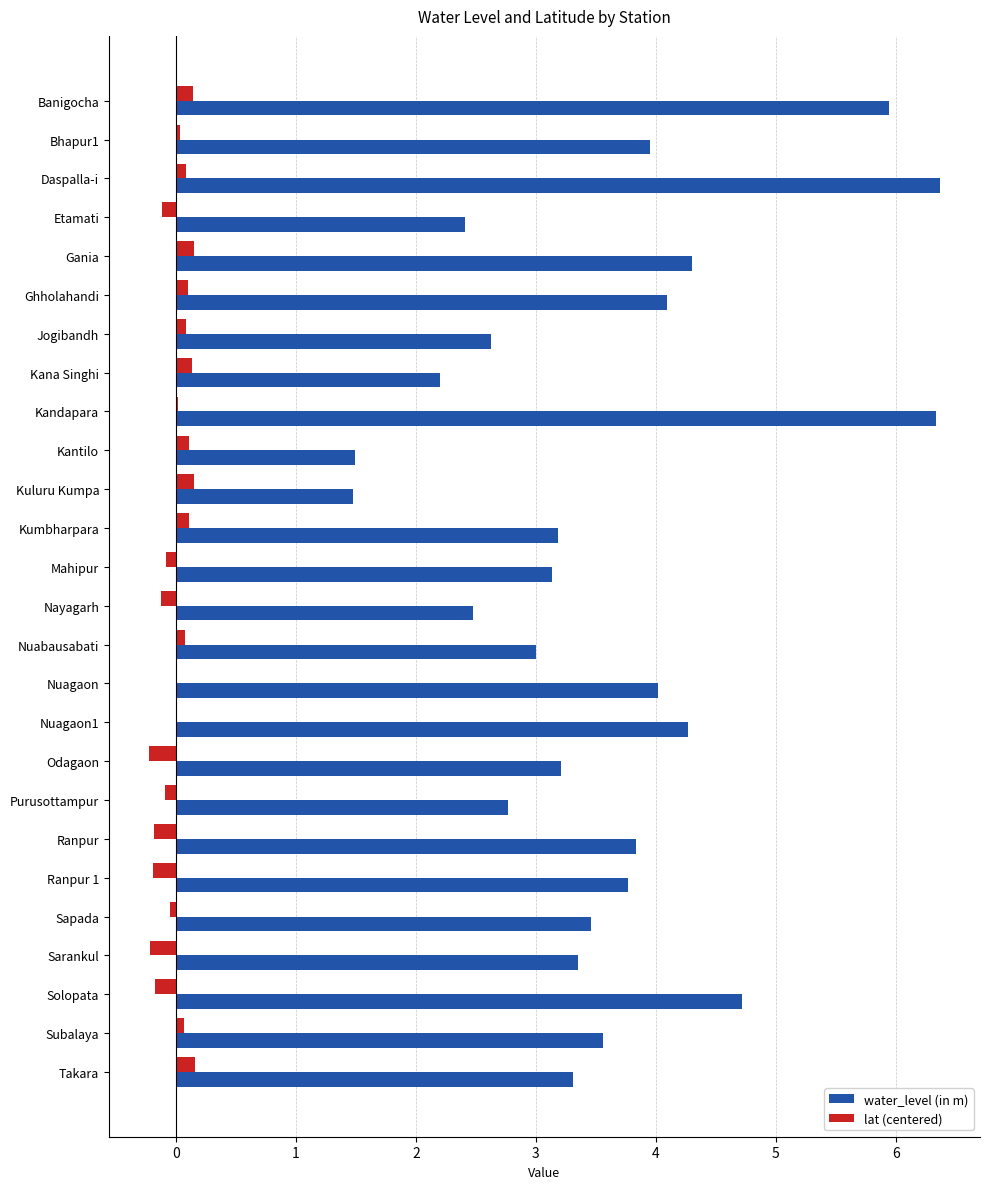

Which series has the largest total across all categories?

water_level (in m)